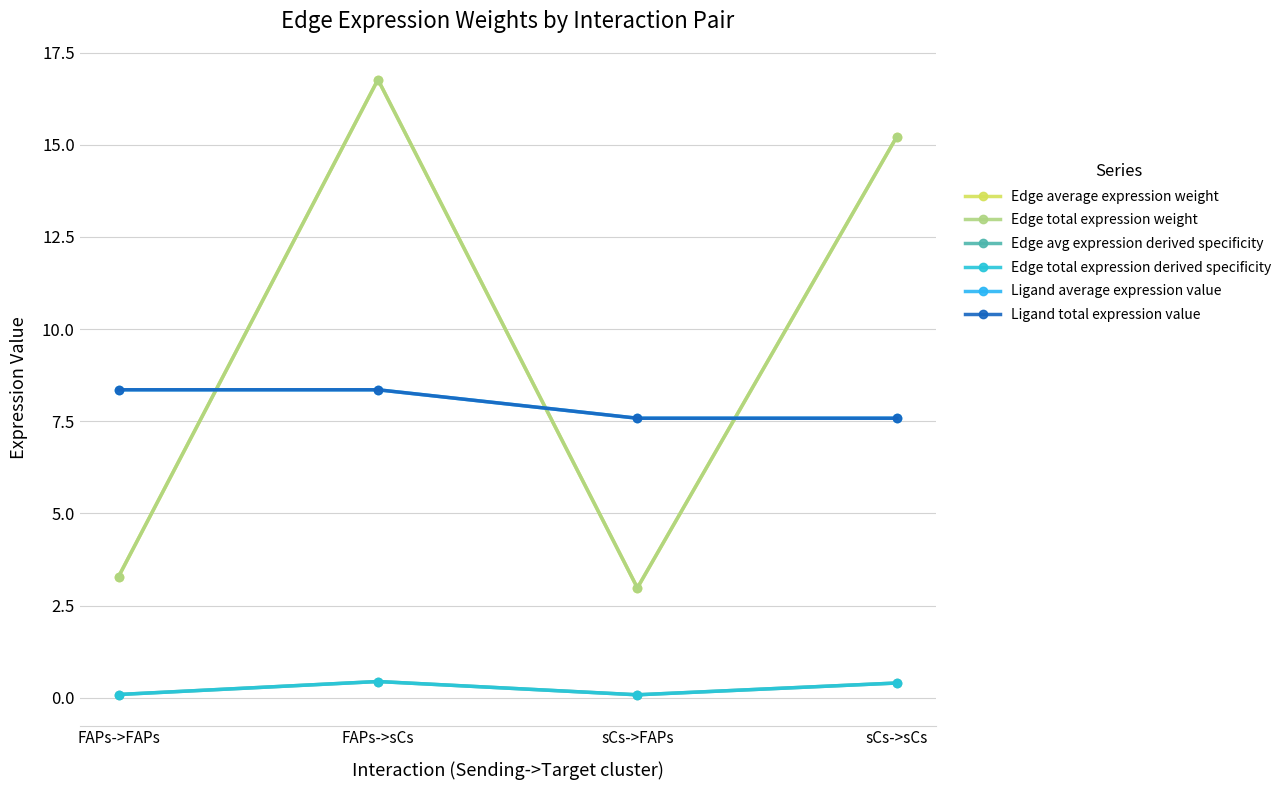

What is the total value across all series at sCs->FAPs?

21.3